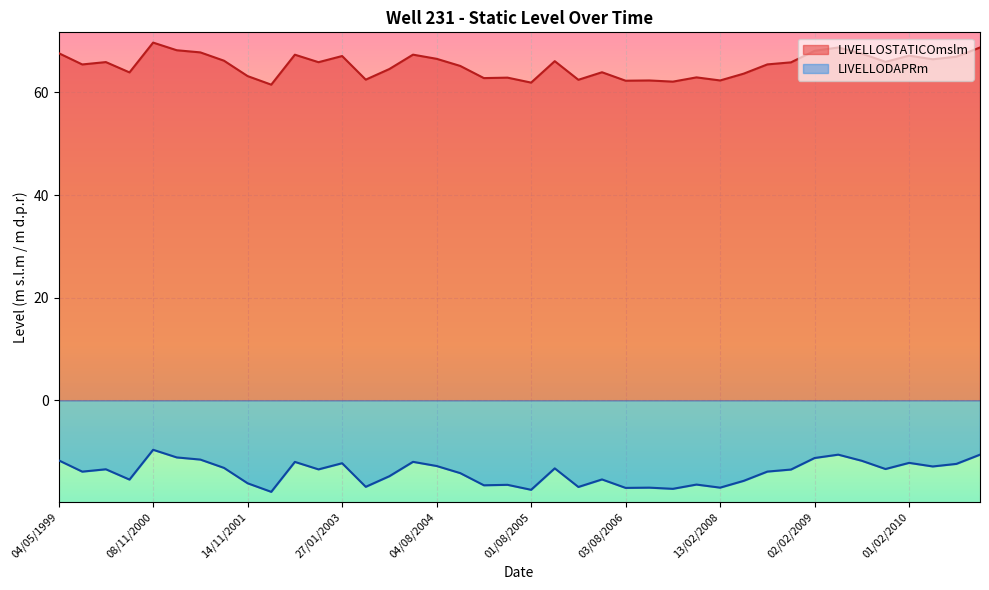

How many lines are shown in the chart?

2